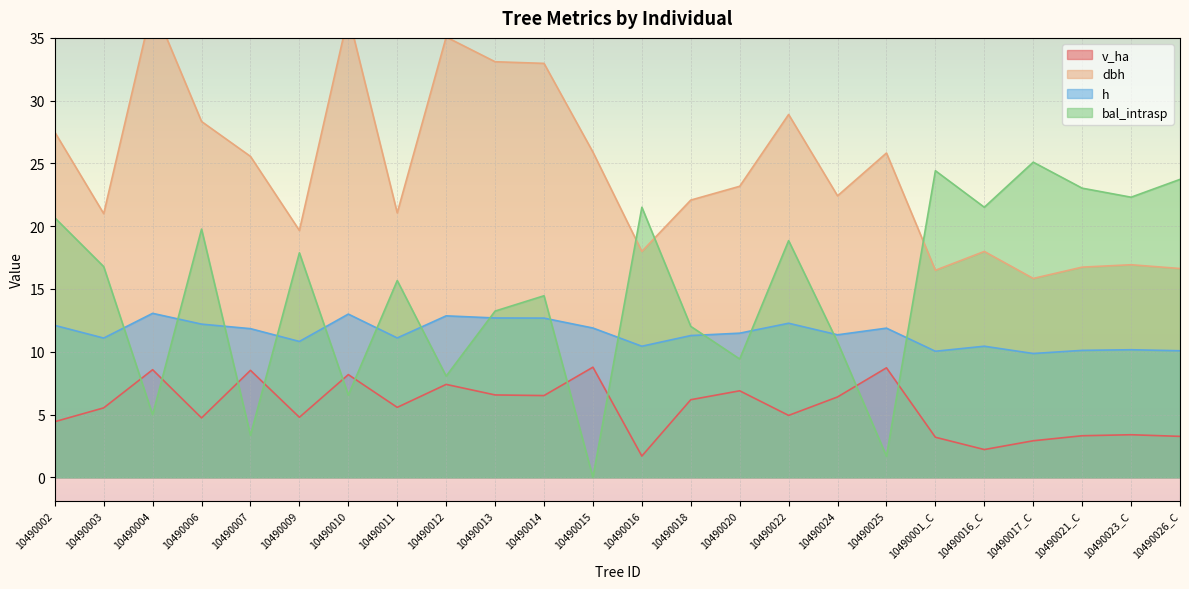

True or false: v_ha has a value of 8.5 at 10490007.

True